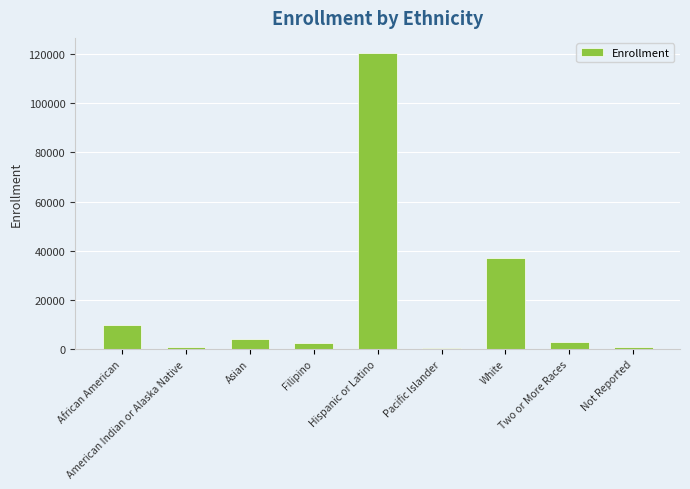

What is the average value?

19929